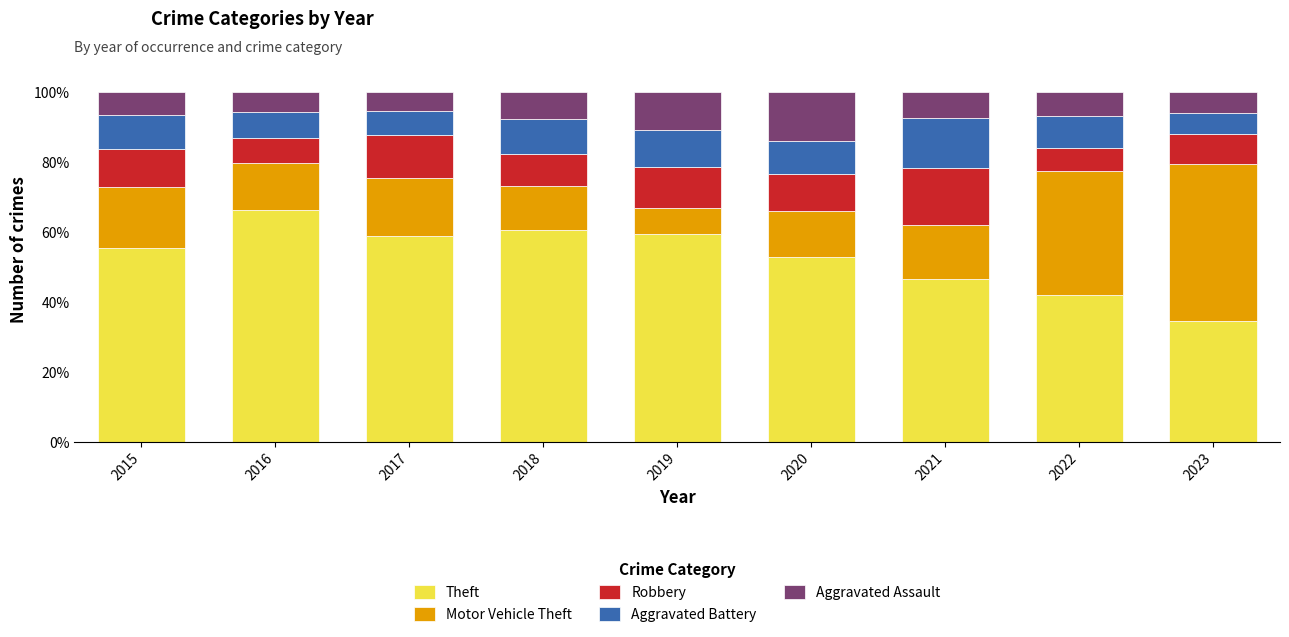

How many bars are there in total?

9